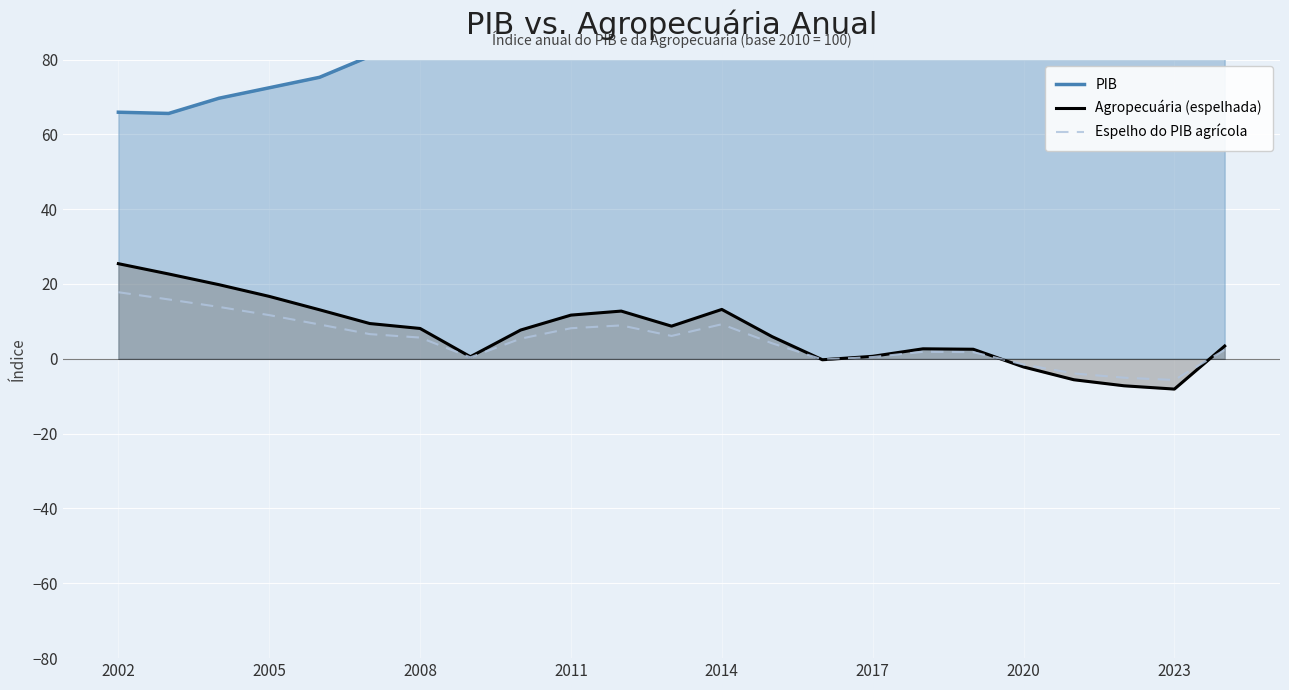

Does the chart display data point markers on the line(s)?

No